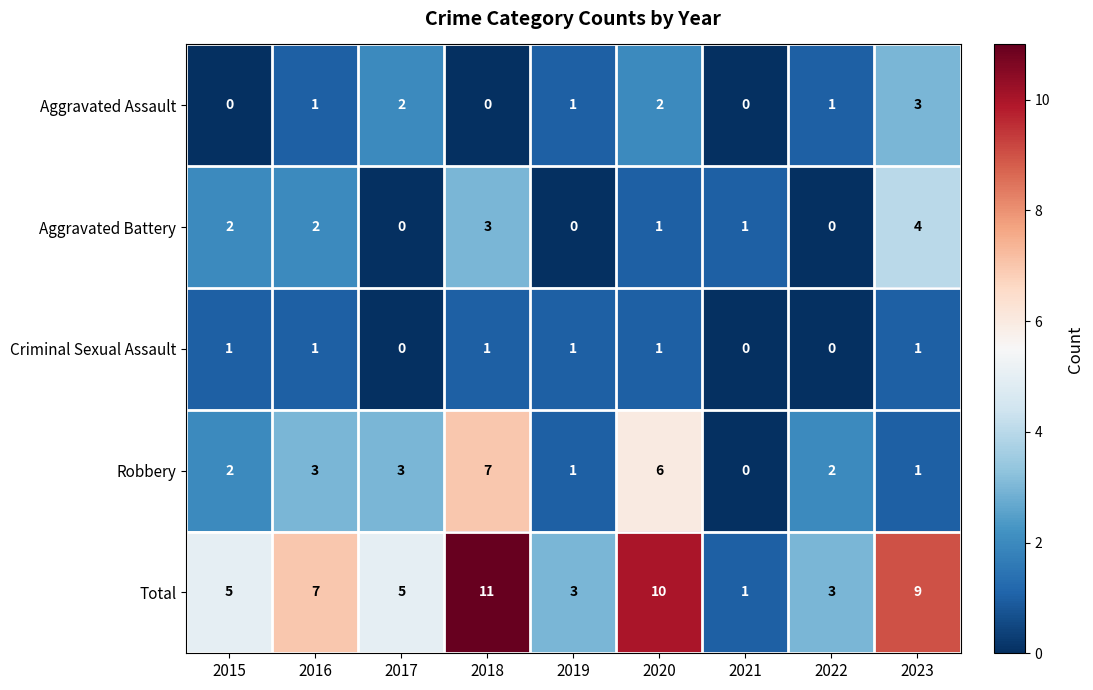

What is the sum of all Criminal Sexual Assault values?

6